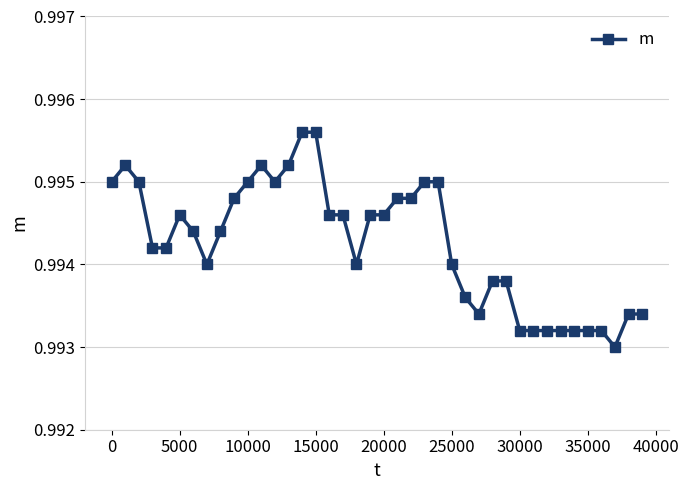

What is the sum of all values?

39.8